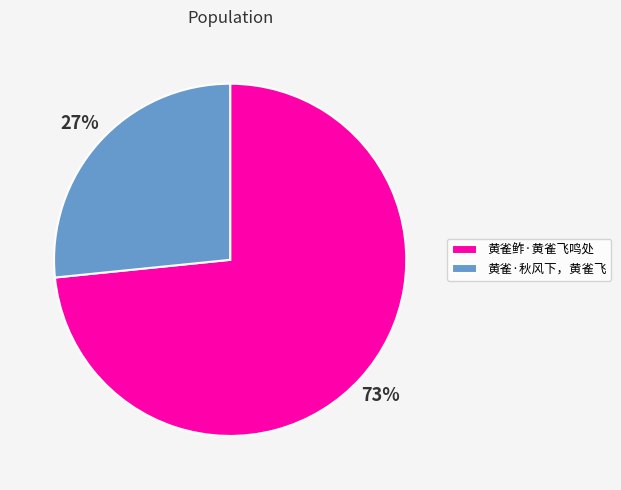

Count the number of slices in the pie.

2